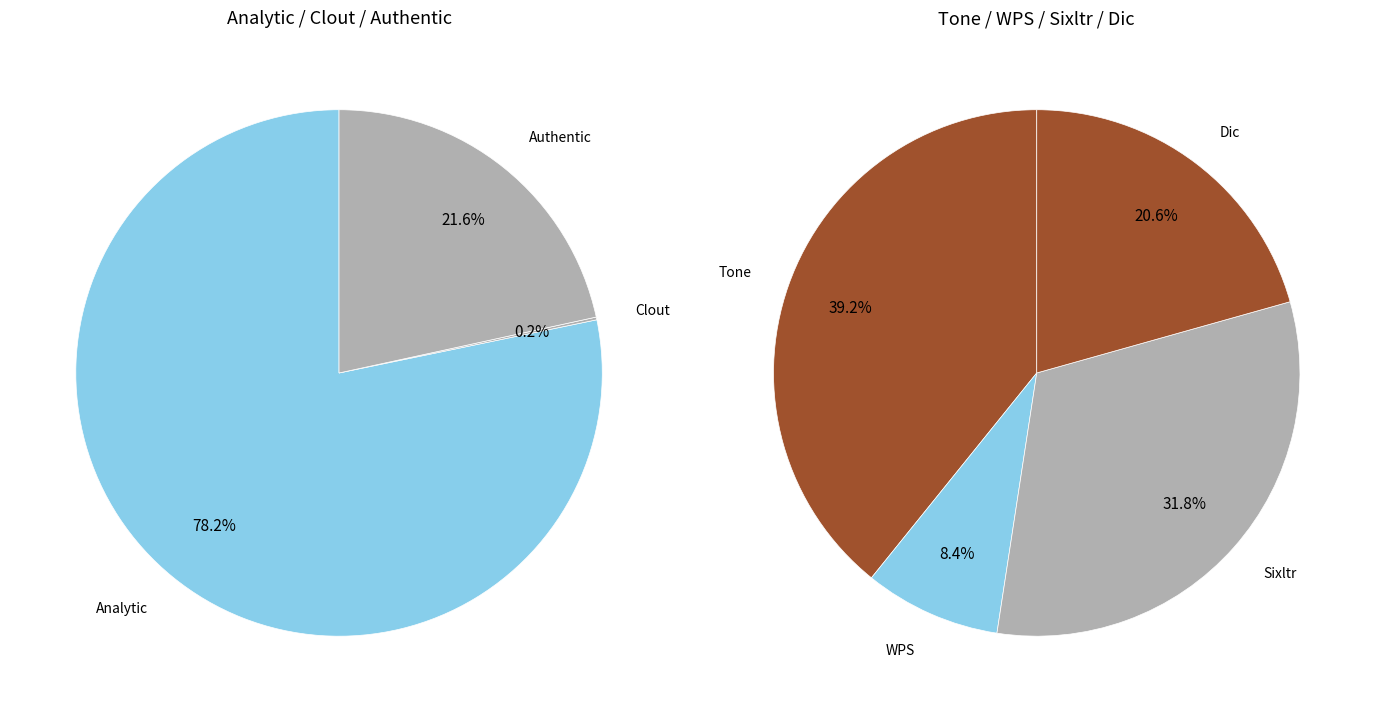

Is the sum of Clout and Authentic greater than half?

No